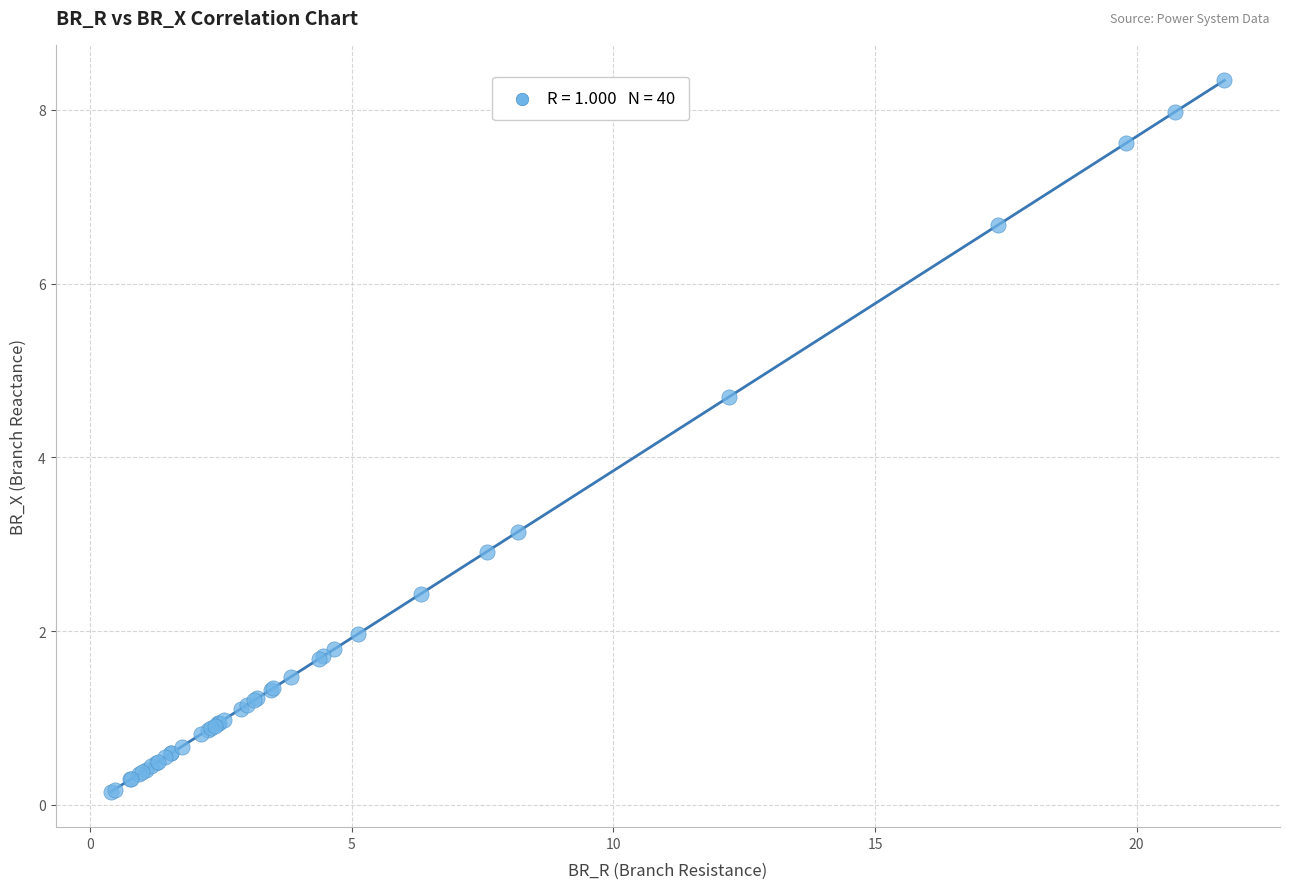

What Y value in the scatter plot is closest to 4?

4.7